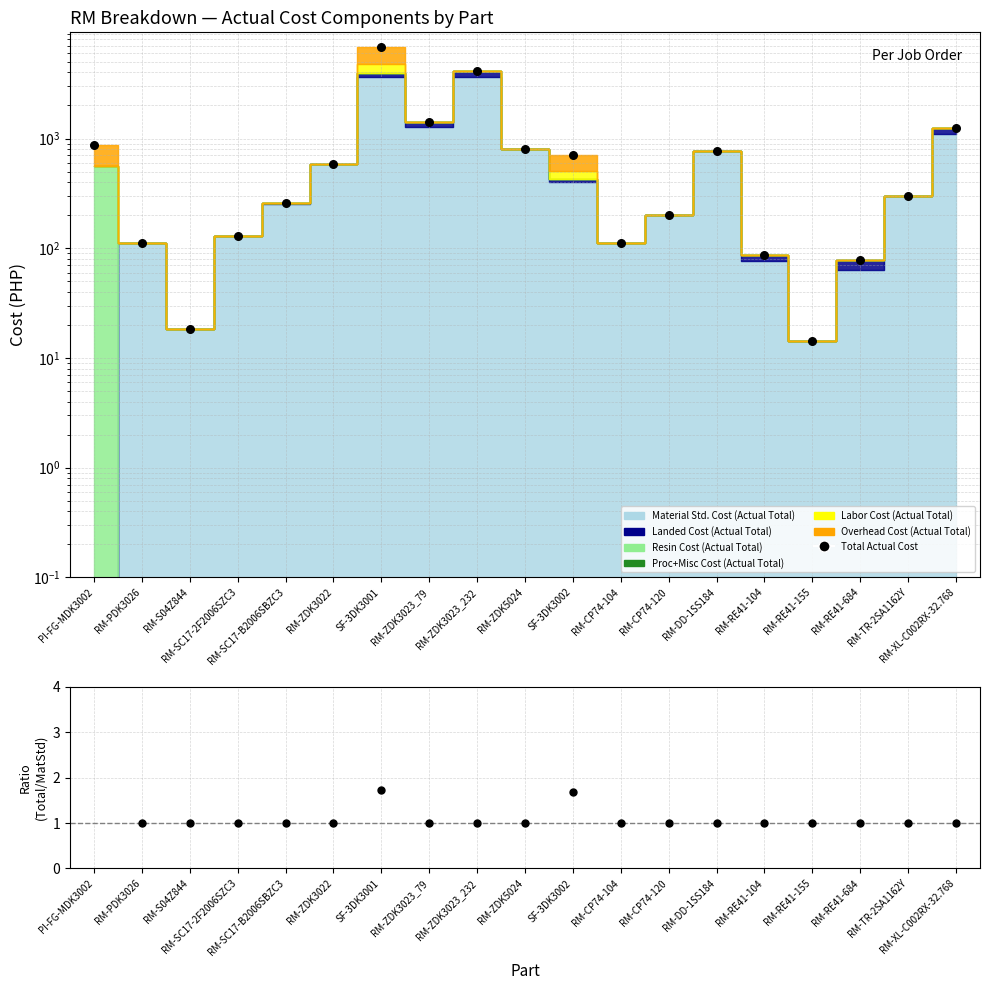

At how many categories does at least one series exceed 3234?

2